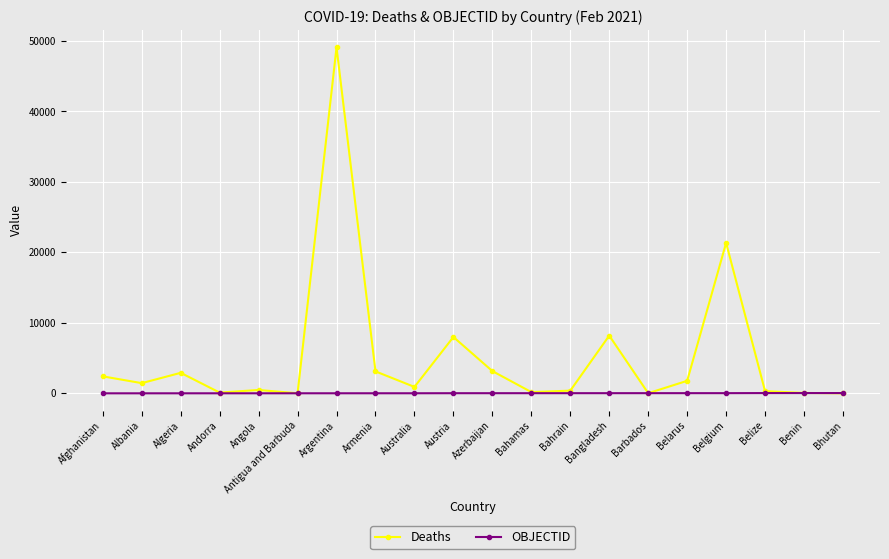

At how many categories does at least one series exceed 30588?

1